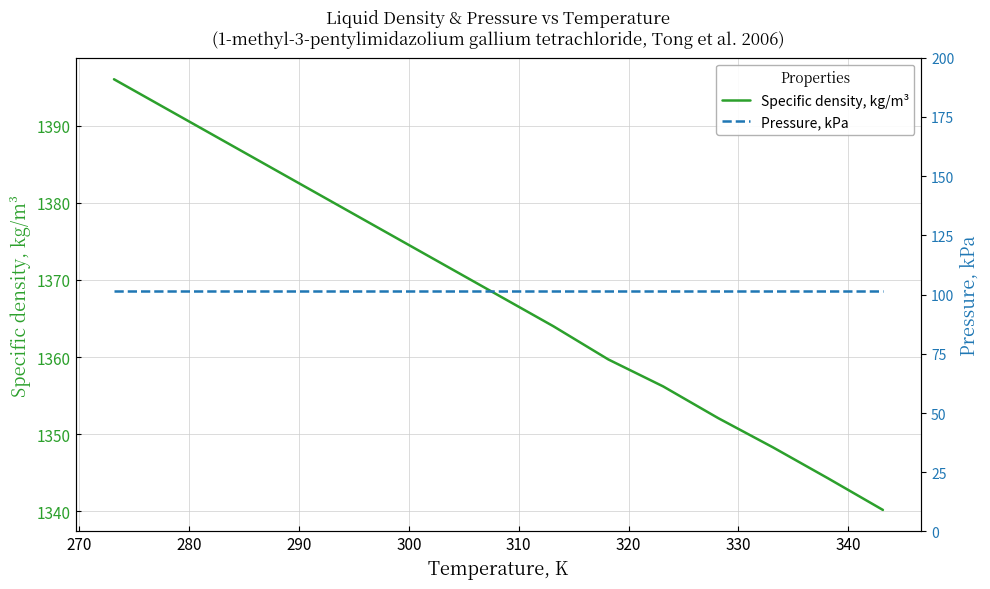

True or false: Pressure, kPa has a value of 58.4 at 13.

False